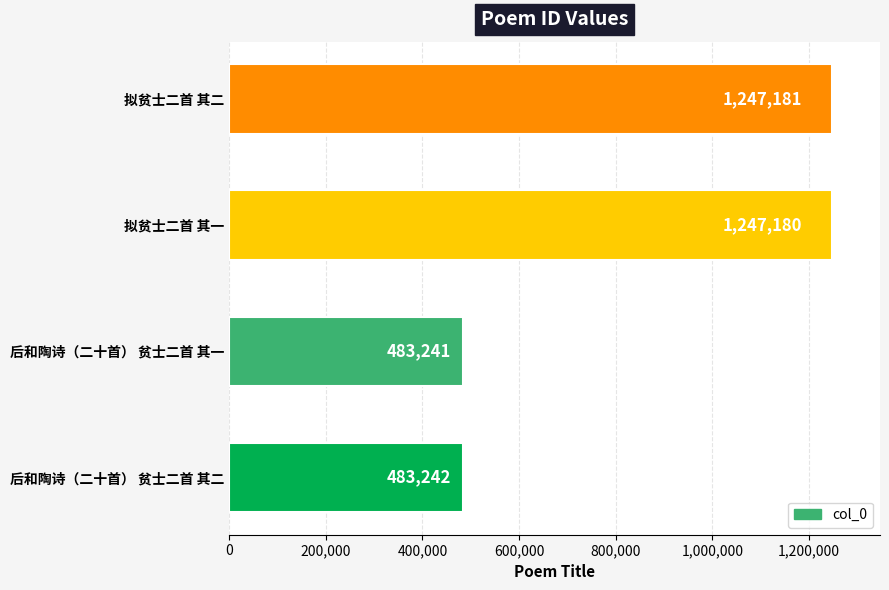

Reading bottom to top, extract all data points from this chart.

483242	483241	1247180	1247181